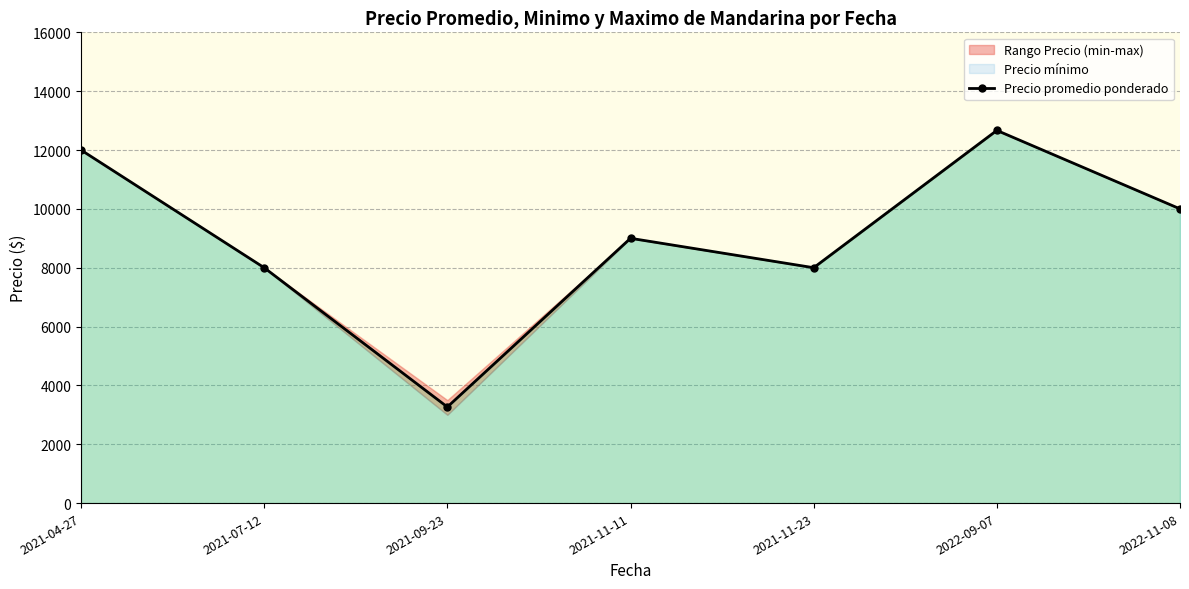

Reading left to right, list all the values displayed in this chart.

12000.0	8000.0	3266.7	9000.0	8000.0	12666.7	10000.0